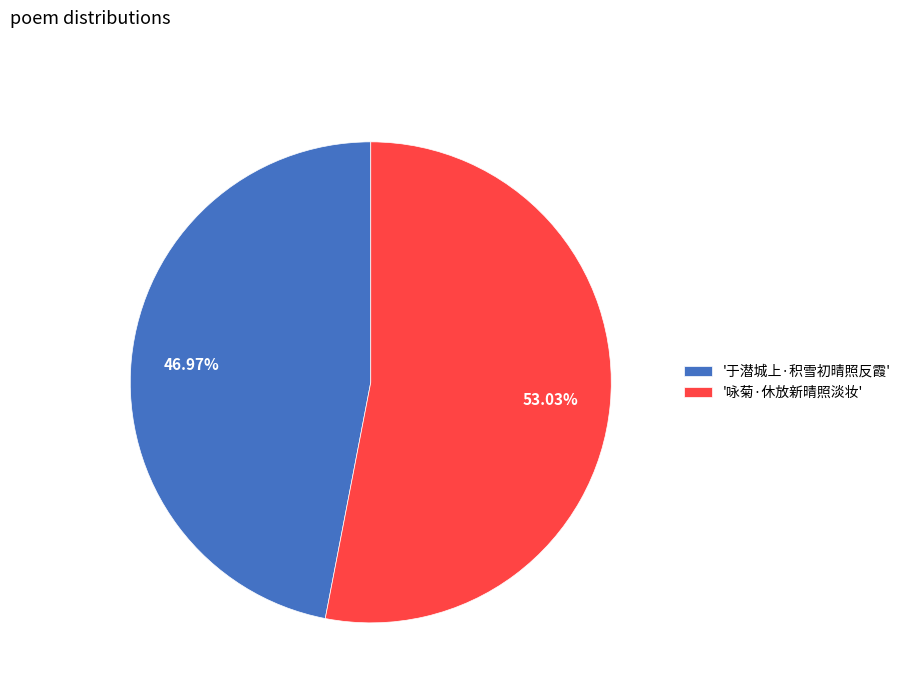

Count the number of slices in the pie.

2